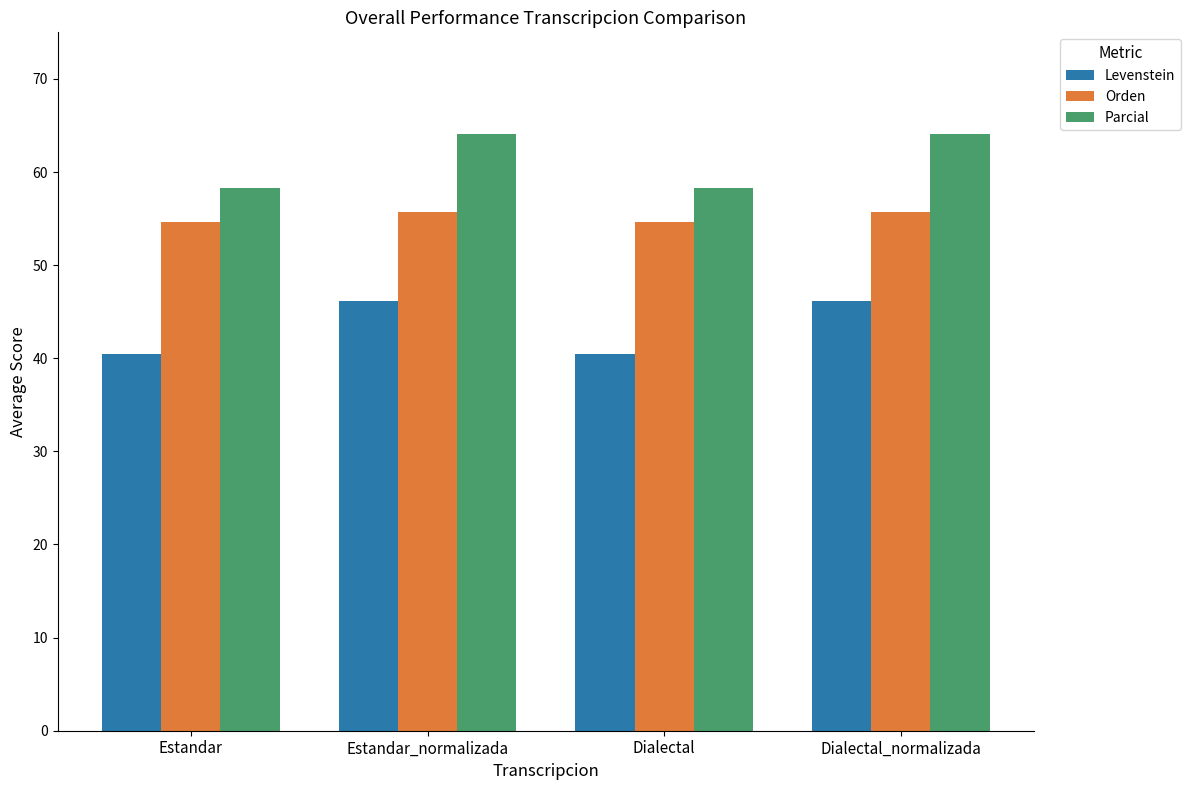

What is the difference between the Parcial values at Dialectal and Estandar_normalizada?

5.7